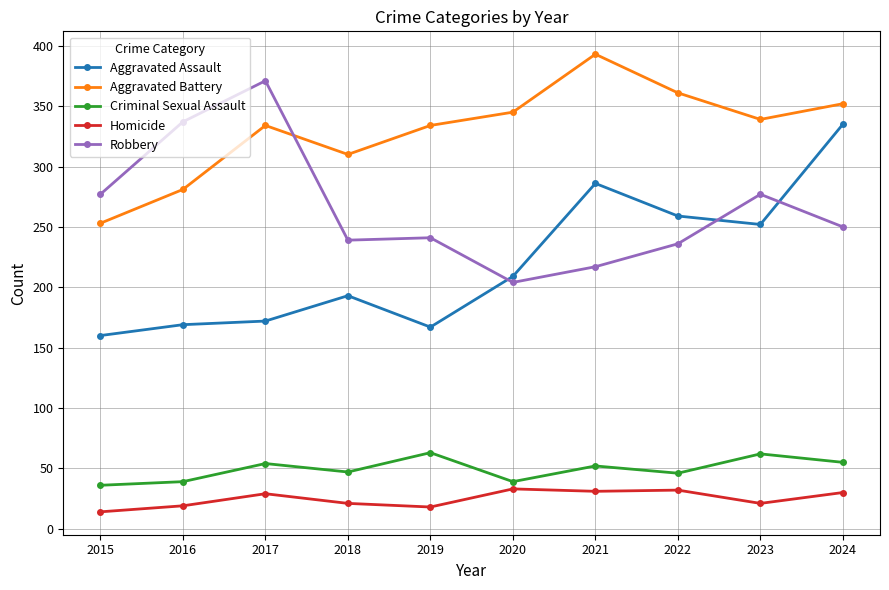

What is the sum of all Robbery values?

2649